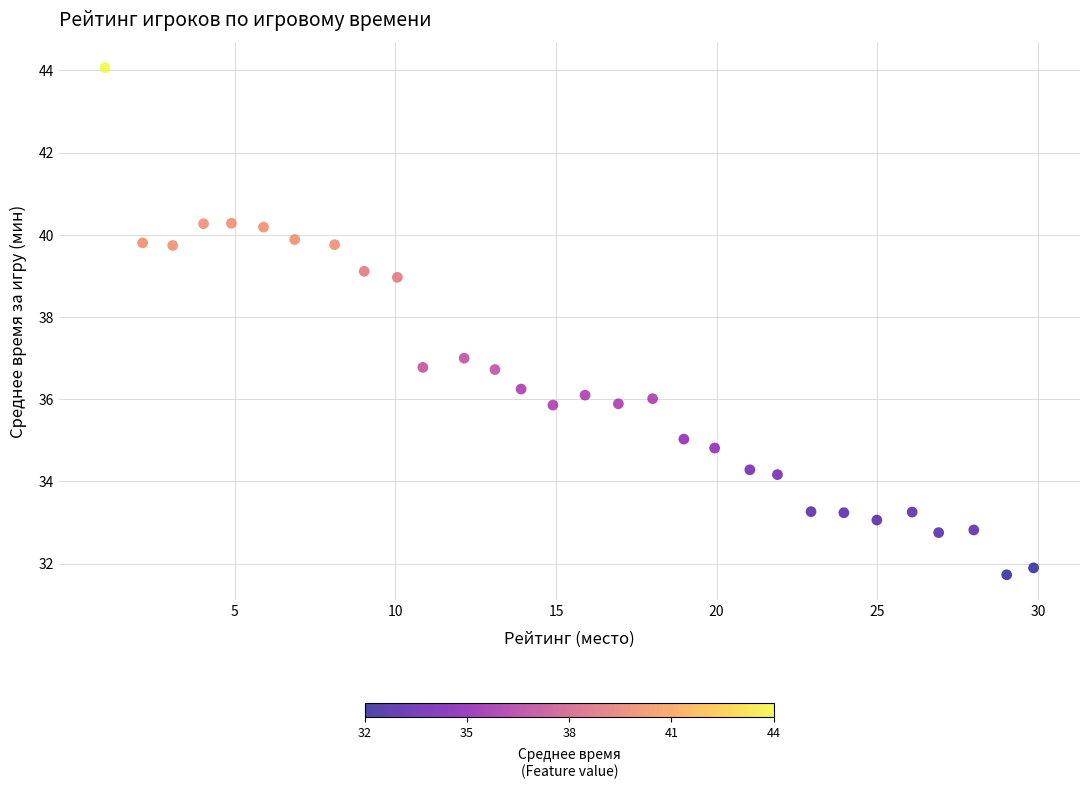

What is the range of X values (max minus min)?

28.9